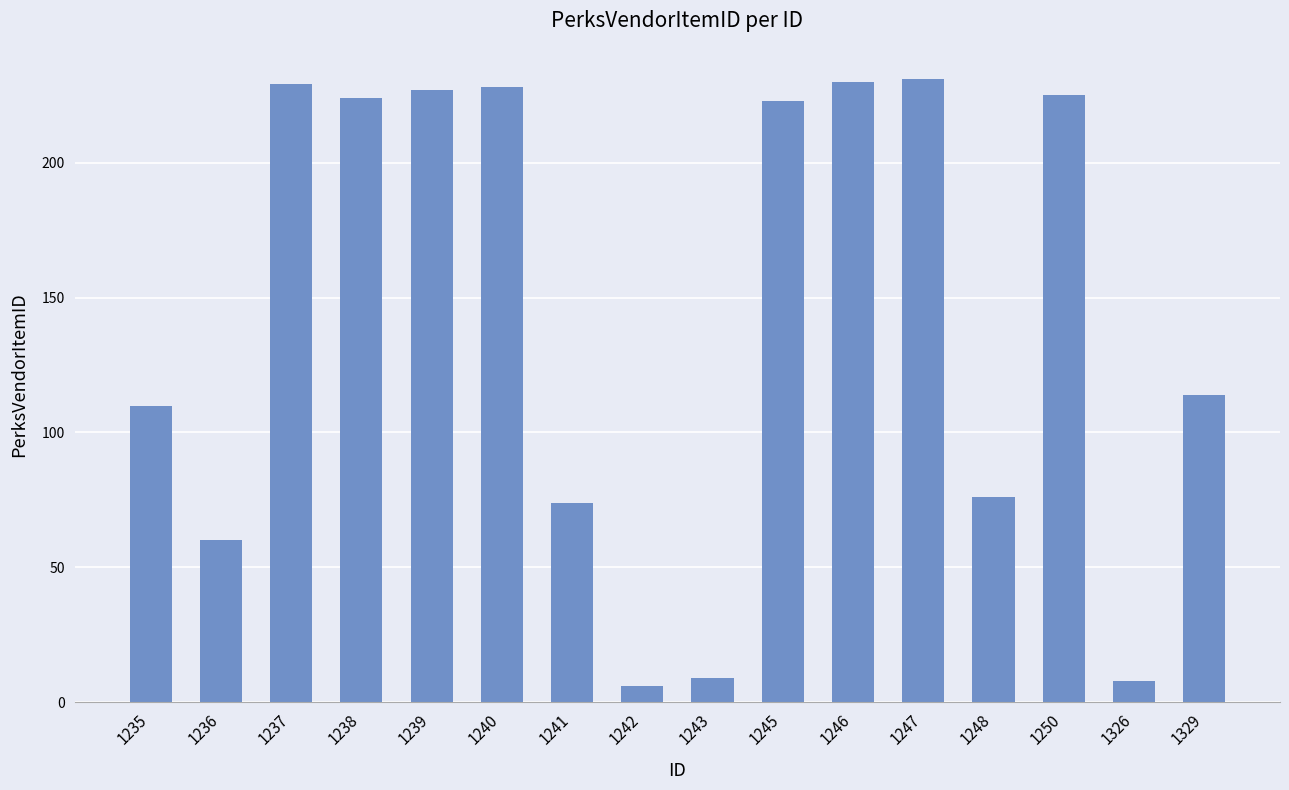

What is the sum of all values?

2274